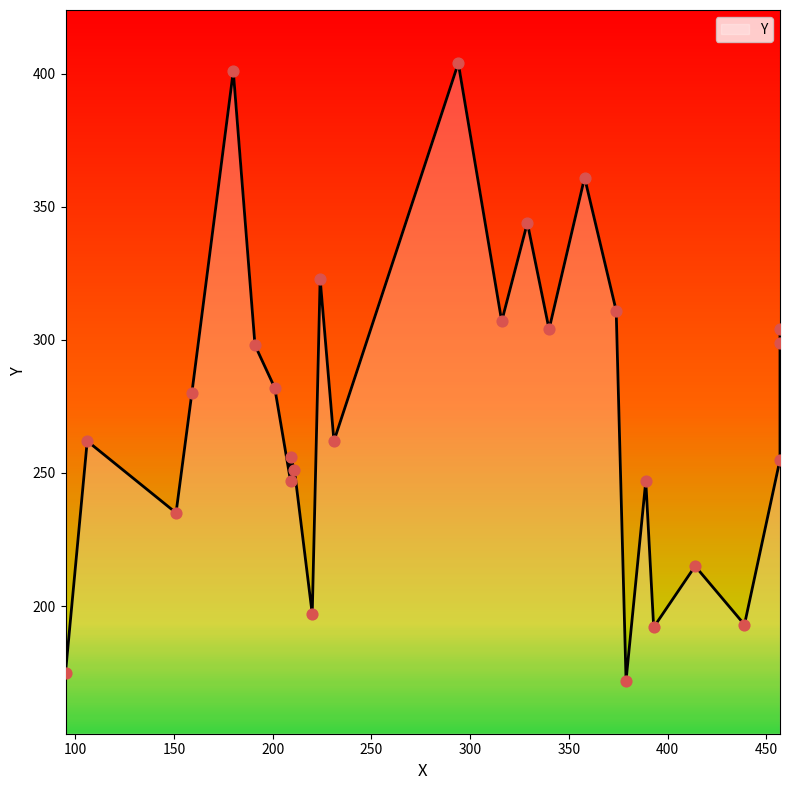

What is the change in value from 379 to 374?

+139